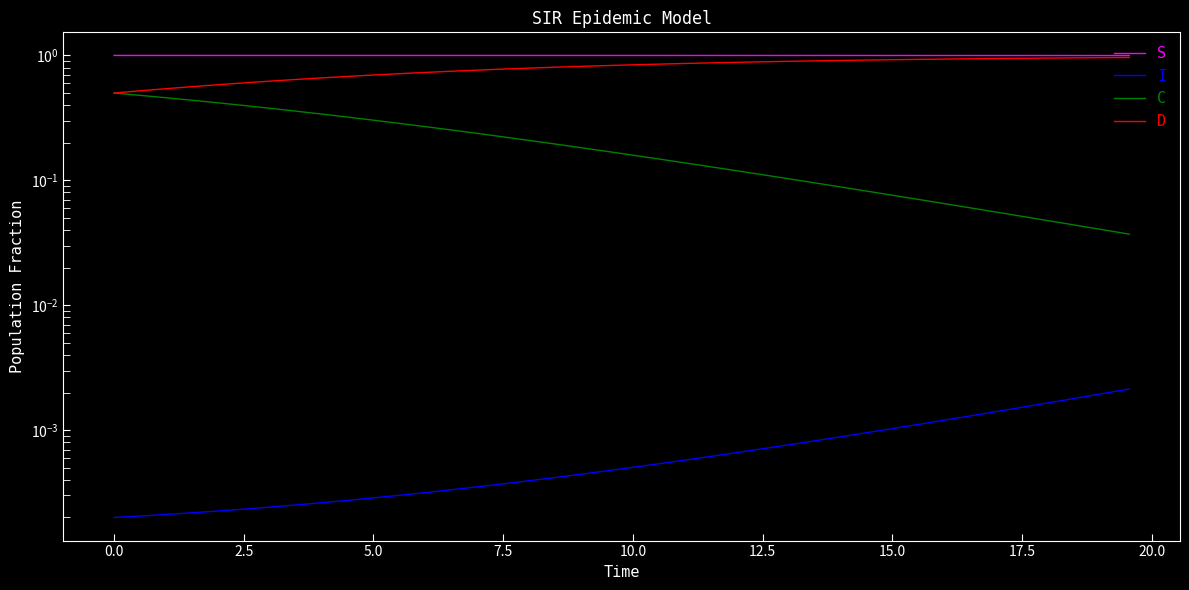

The S series shows 0.6 at 16. True or false?

False